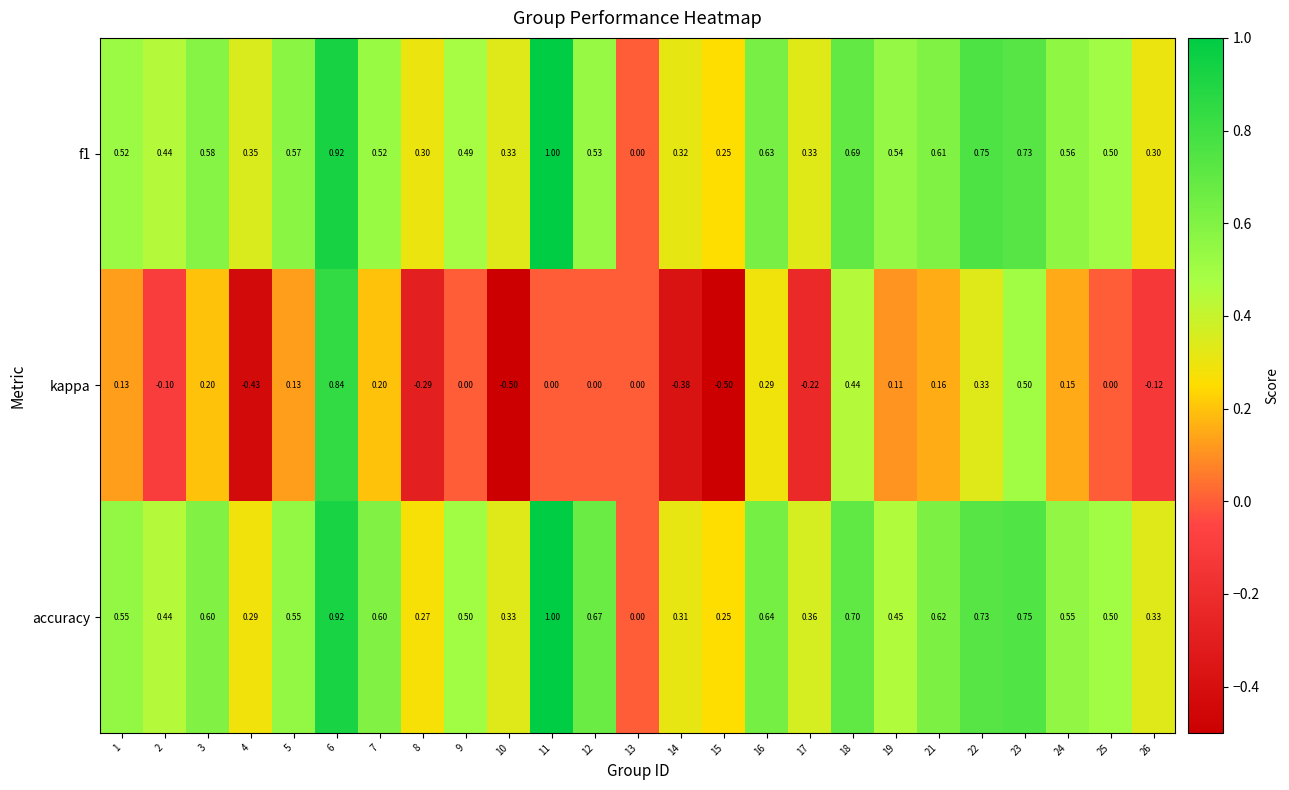

Which series changed the most between 21 and 22?

kappa